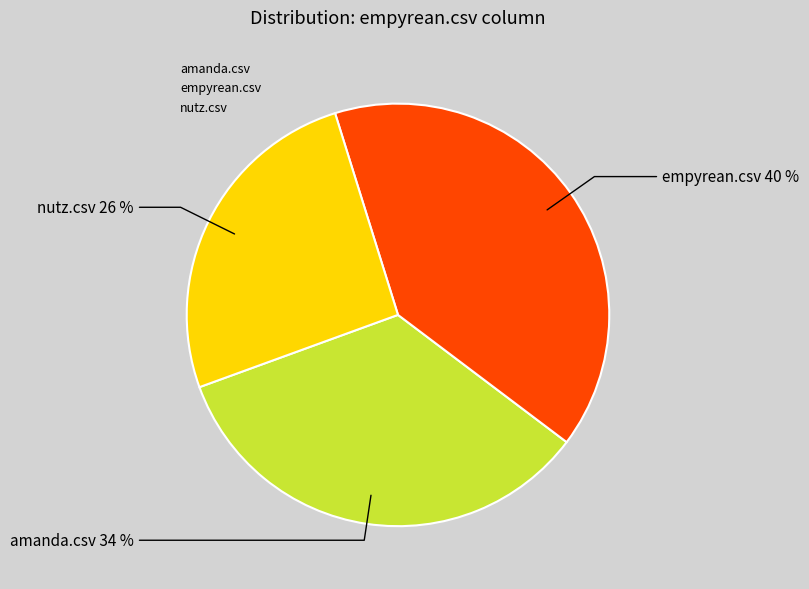

The nutz.csv slice represents 26% of the pie. True or false?

True